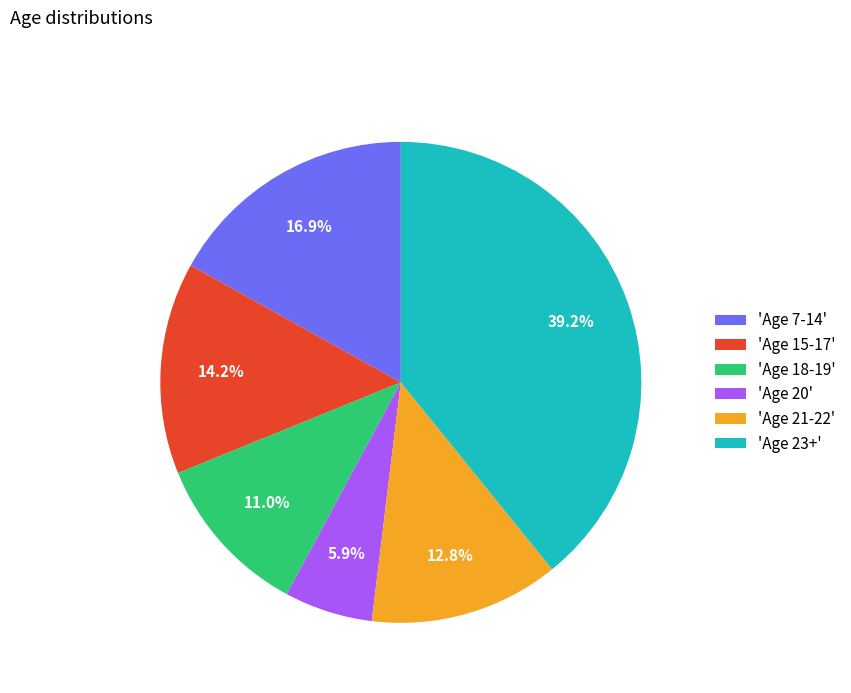

Which slice is the smallest?

'Age 20'